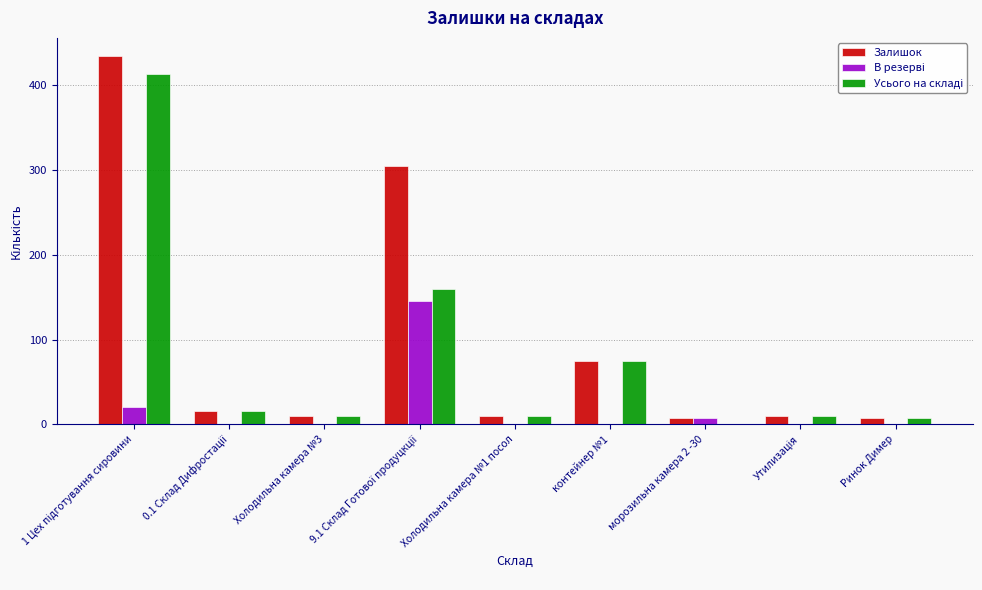

What is the total value across all series at Ринок Димер?

16.0